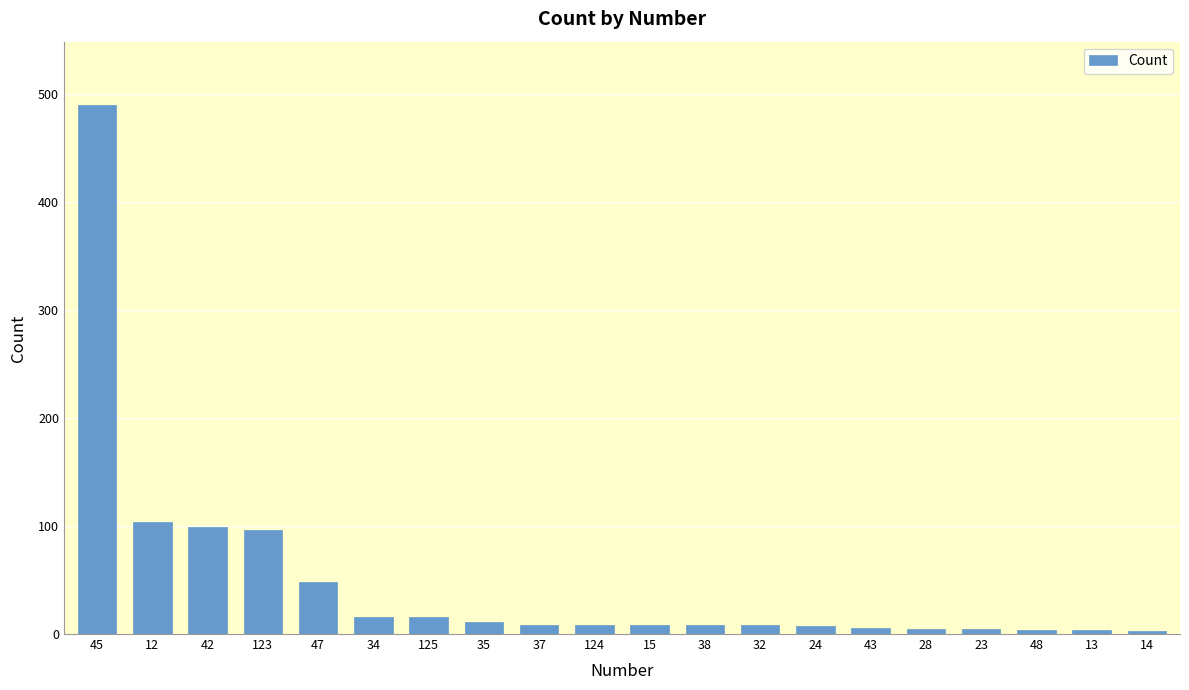

Which category has the highest value across all series?

45